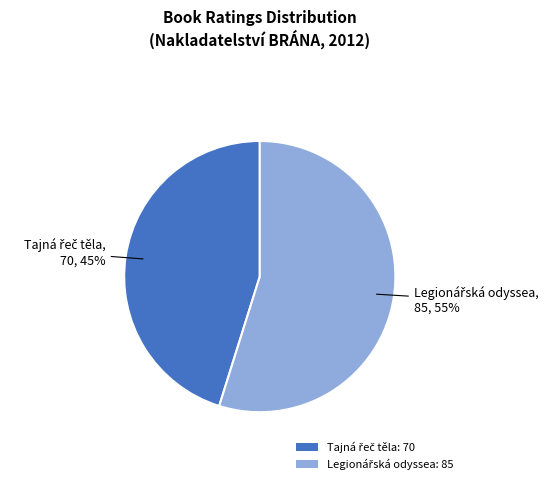

To the nearest percent, what is the difference between the largest and smallest slice percentages?

10%